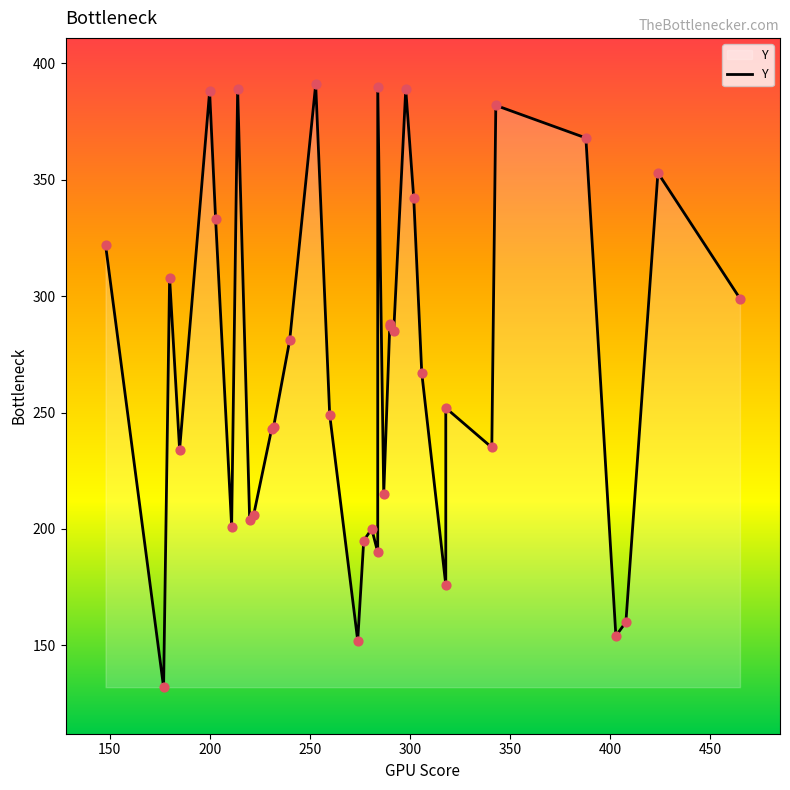

What is the ratio of the value at 177 to the value at 274?

0.9